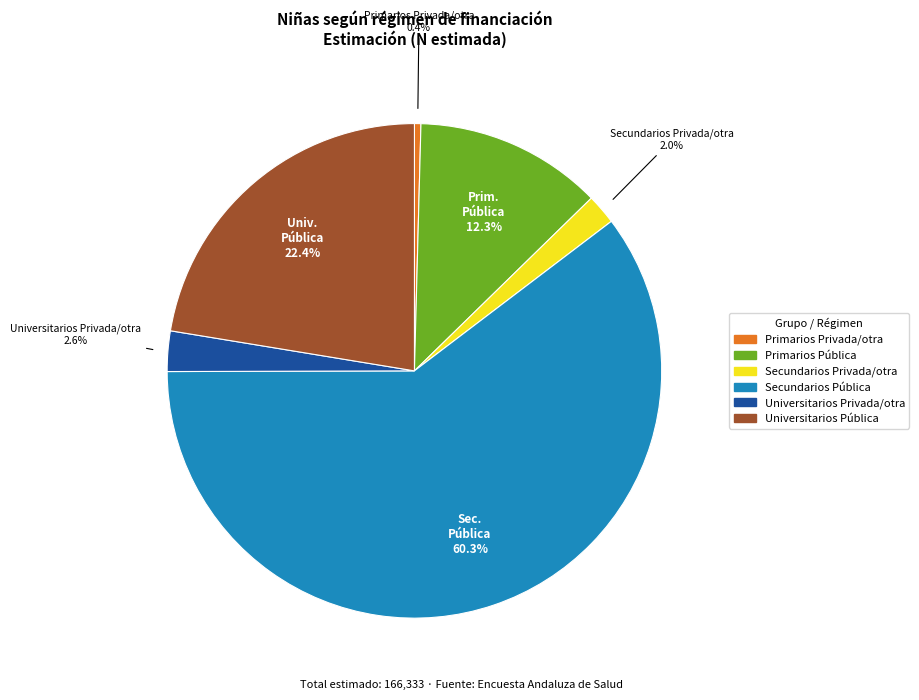

Rank the categories by value from highest to lowest.

Secundarios Pública, Universitarios Pública, Primarios Pública, Universitarios Privada/otra, Secundarios Privada/otra, Primarios Privada/otra